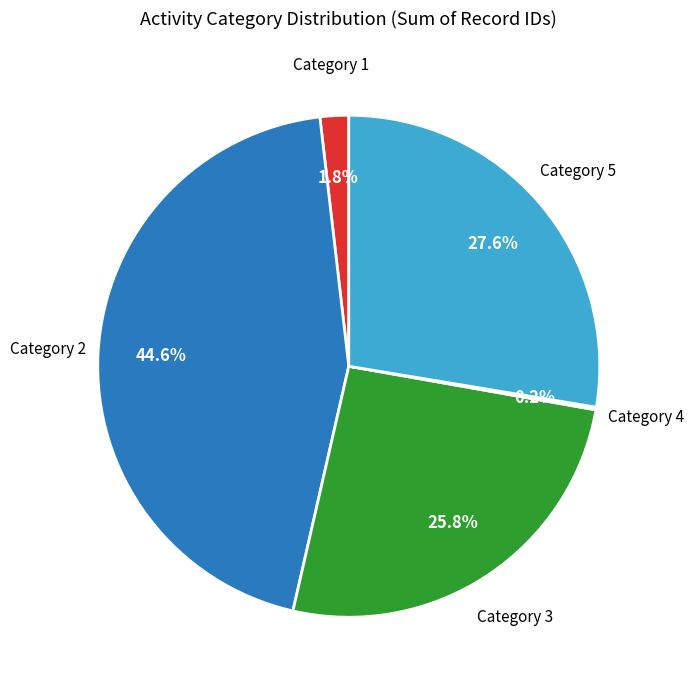

Approximately how many times larger is the value at Category 2 compared to Category 3?

1.7